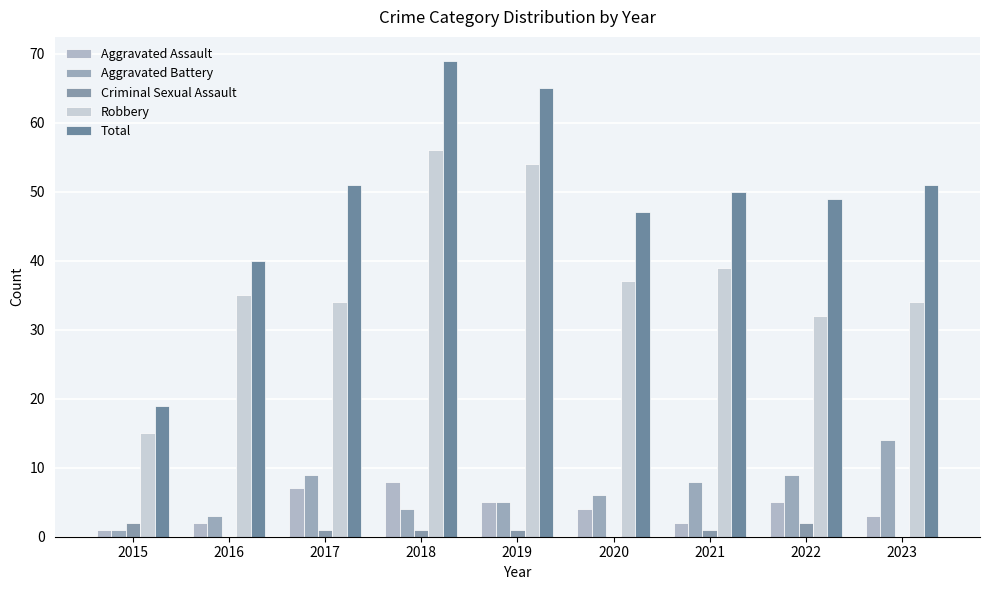

At which category does the chart reach its peak across all series?

2018